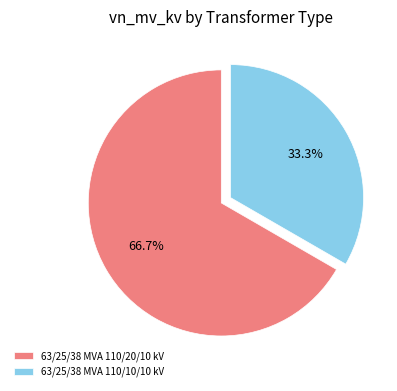

To the nearest percent, what portion does 63/25/38 MVA 110/20/10 kV represent?

67%